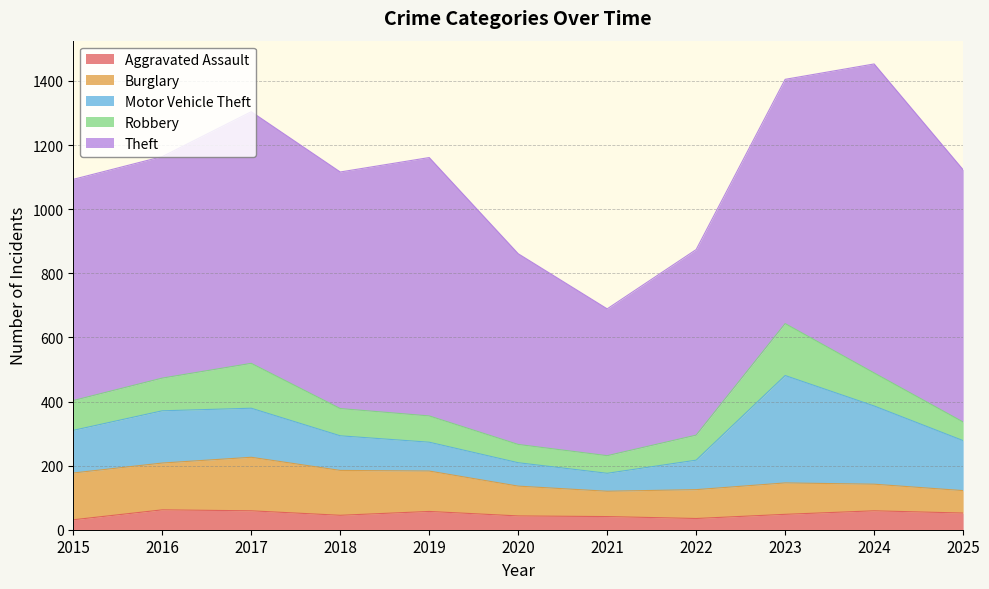

Which category has the lowest value in the Aggravated Assault series?

2015